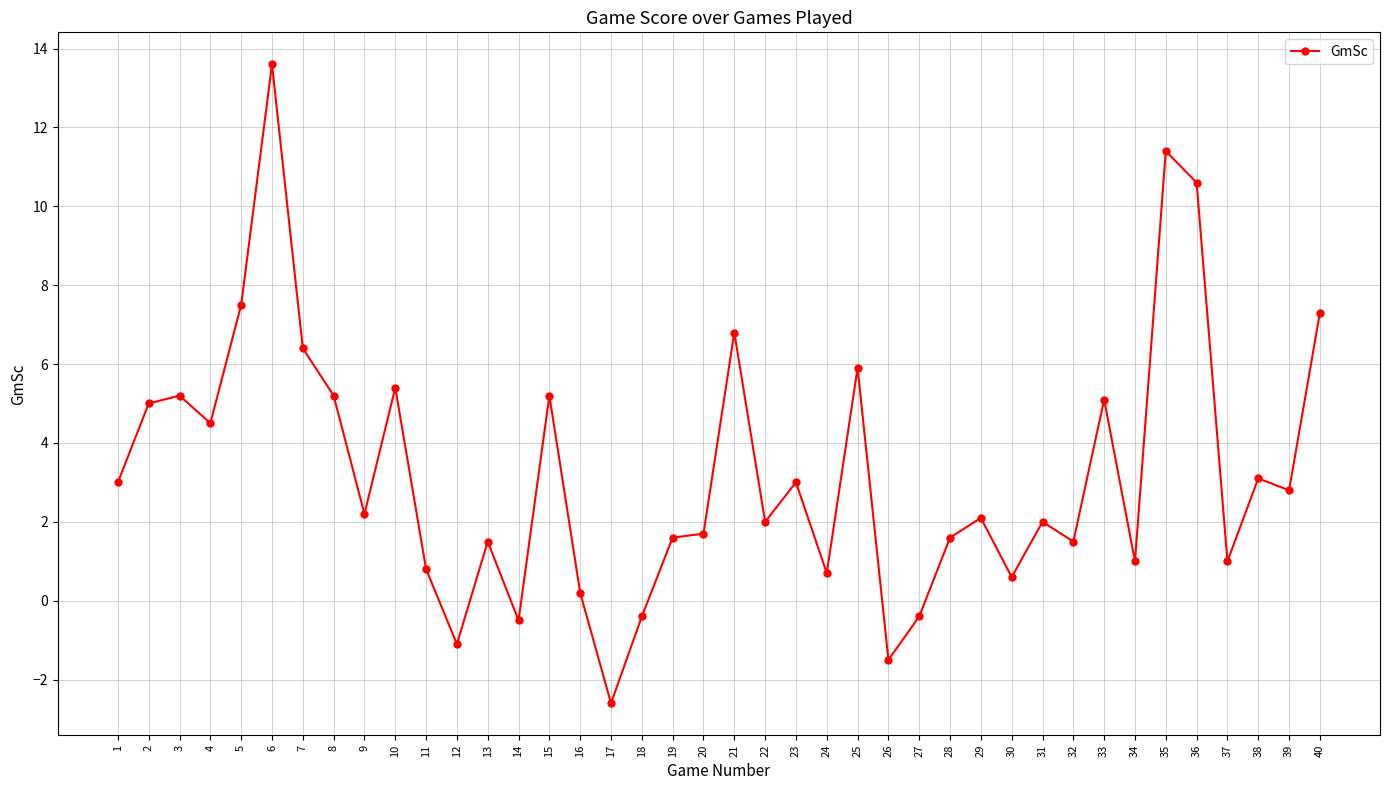

Between 31 and 34, which is larger?

31